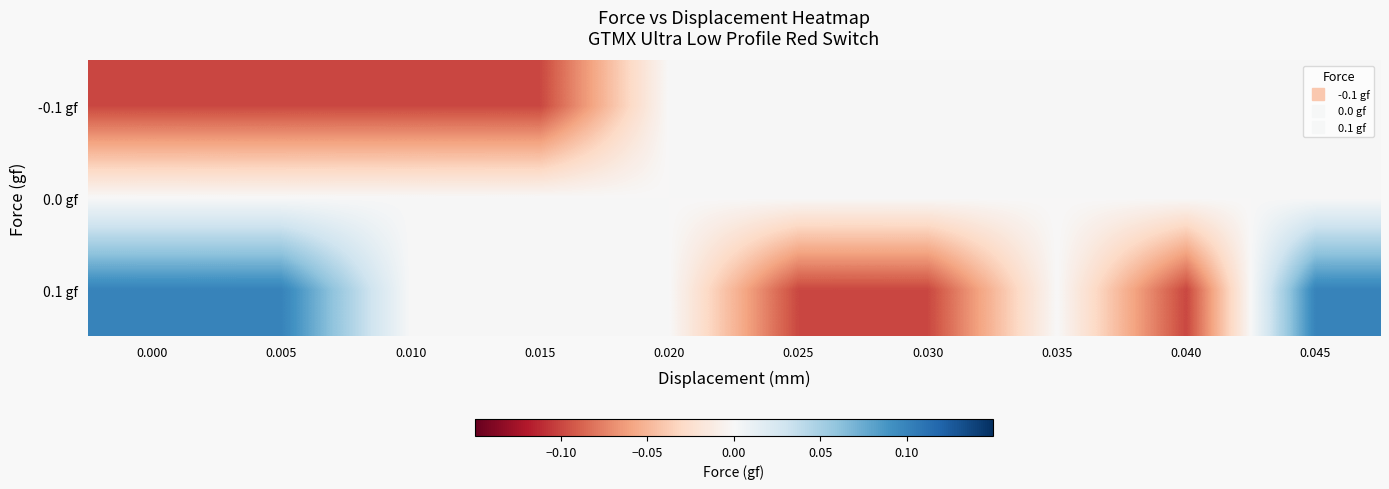

At 0.045, list the series in order from largest to smallest.

0.1 gf, -0.1 gf, 0.0 gf